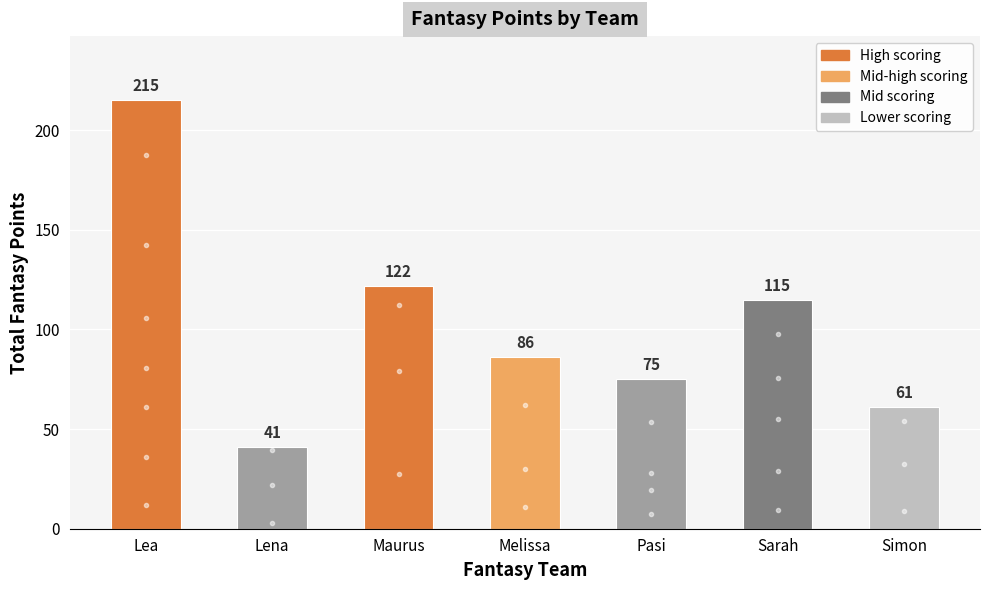

Reading left to right, transcribe all the data shown in this chart.

215	41	122	86	75	115	61